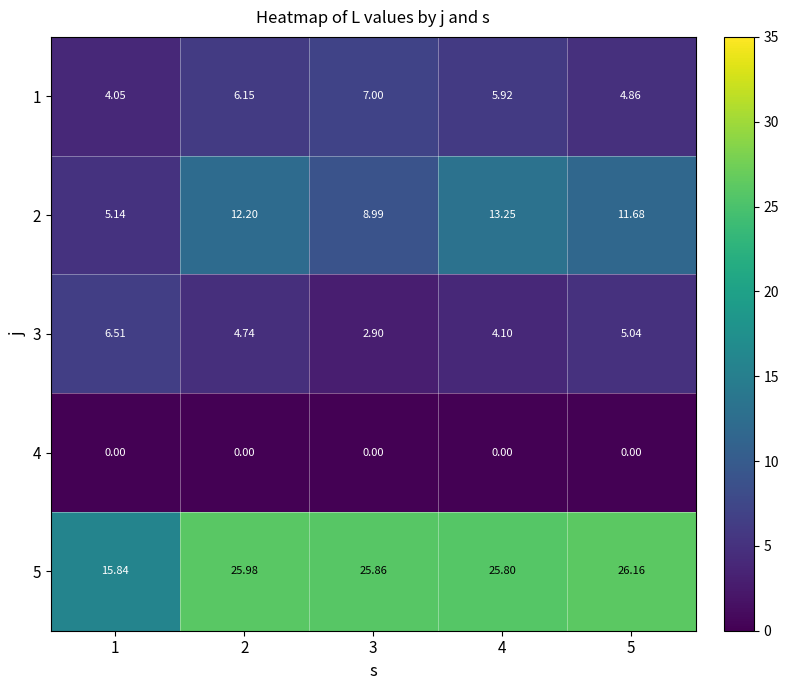

Is the value of 2 at 3 greater than the value of 4 at 3?

Yes